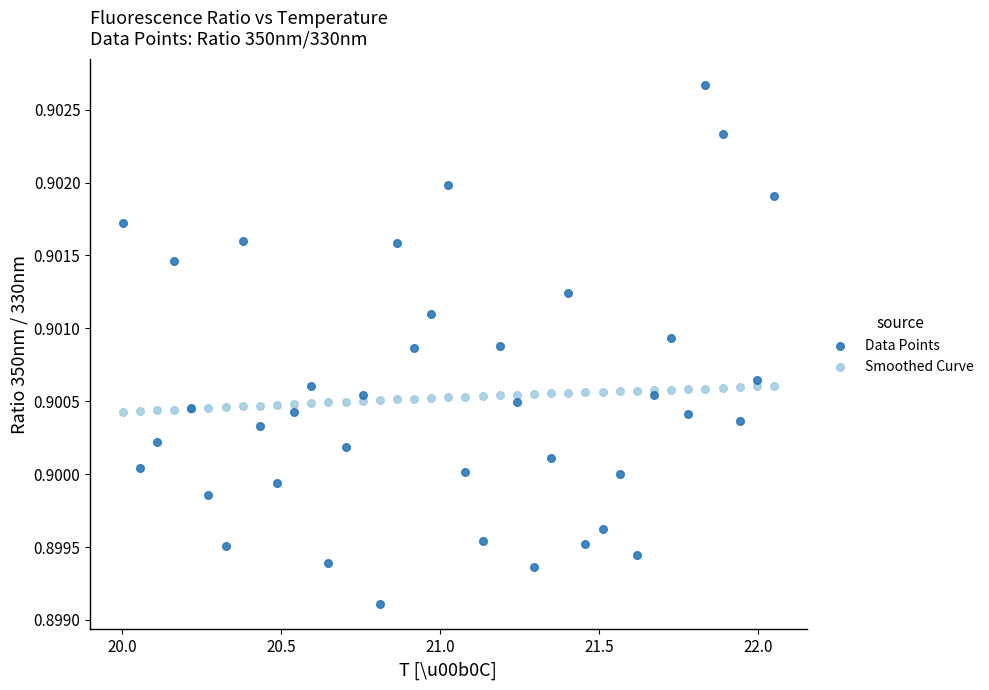

Which series has the largest Y range (max minus min)?

Data Points